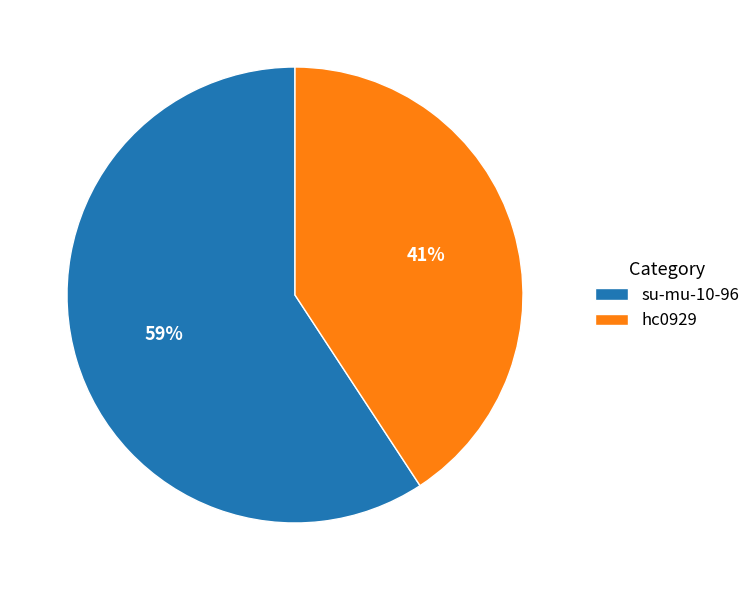

To the nearest percent, what is the average slice percentage?

50%